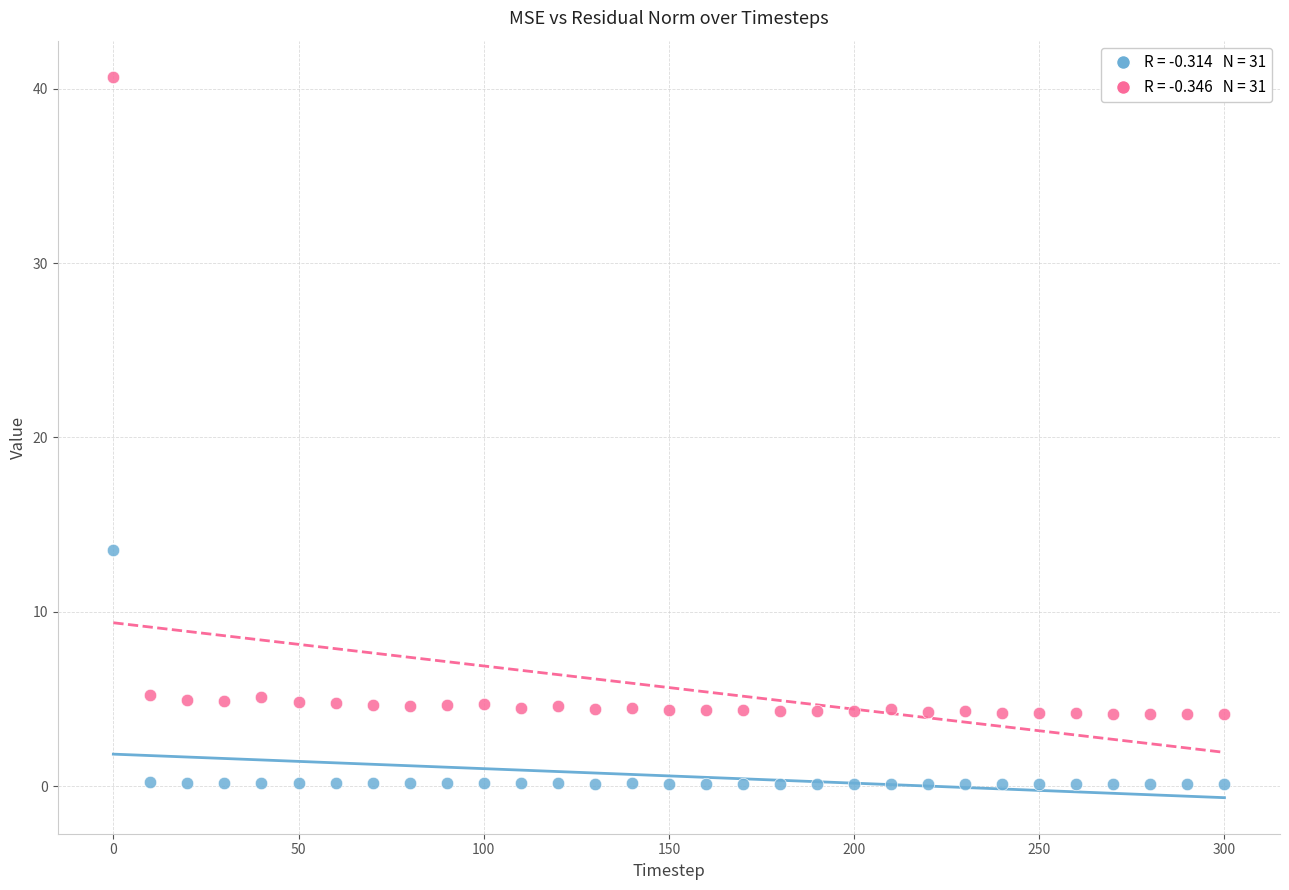

Across all data points, what is the range of Y values (max minus min)?

40.5